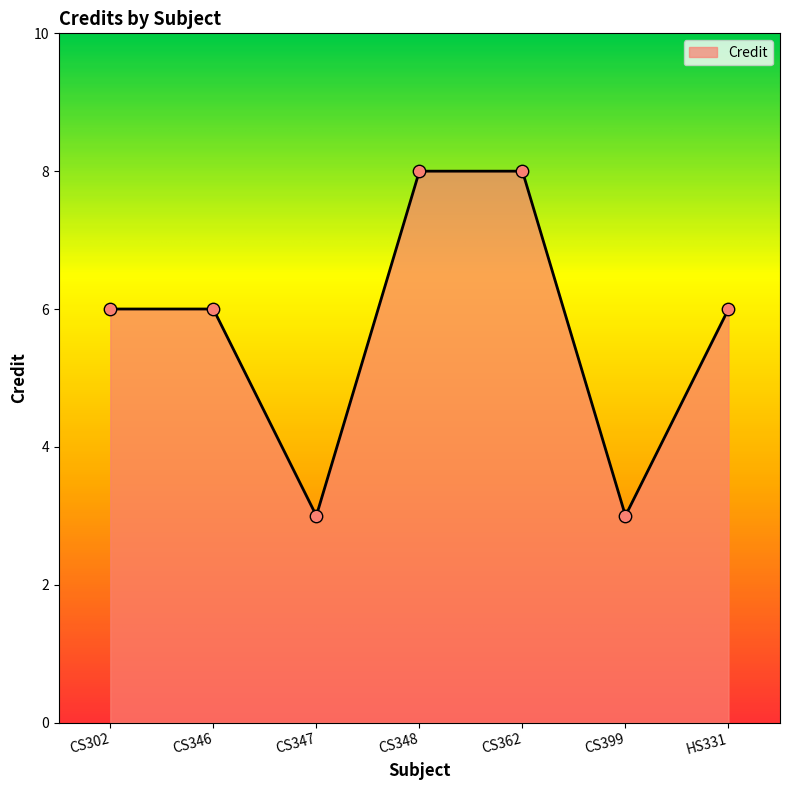

What is the change in value from CS302 to CS347?

-3